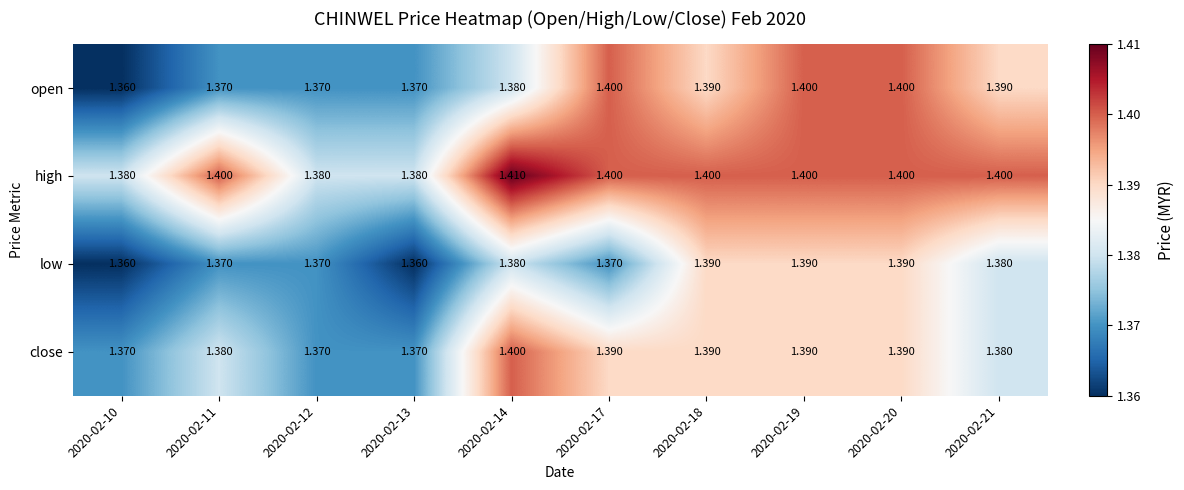

Count the number of data series in this chart.

4